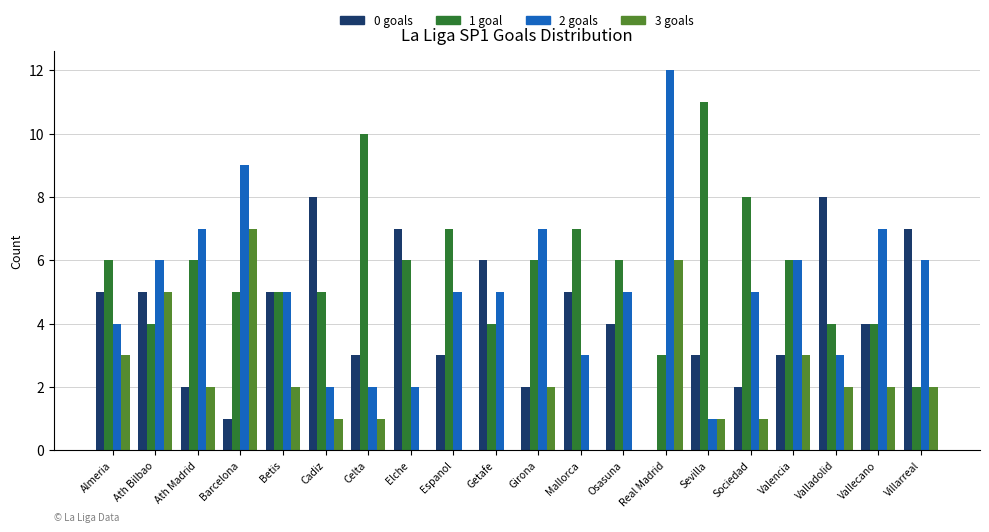

What is the greatest value displayed?

12